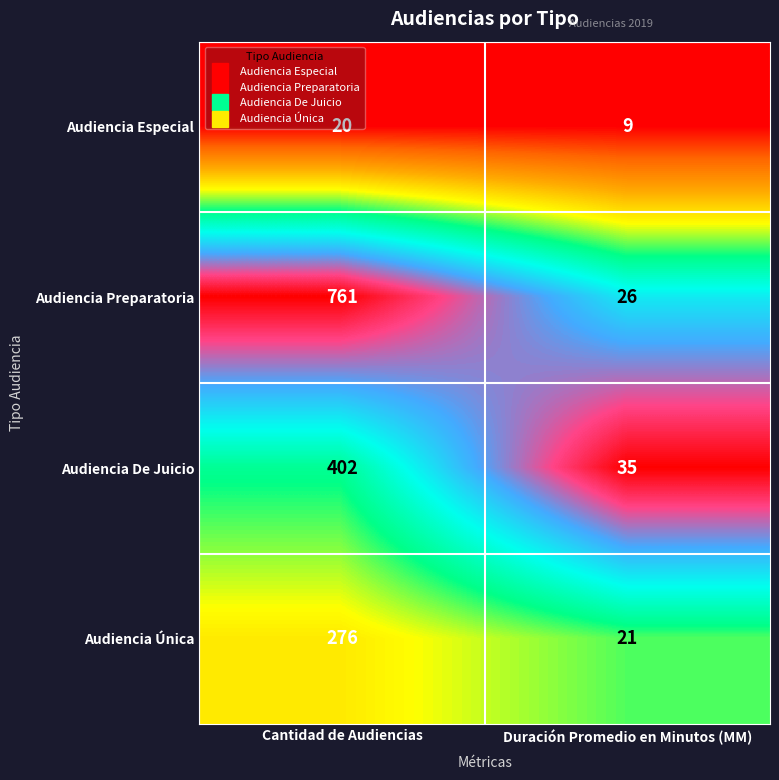

What is the highest value of the Audiencia Preparatoria series?

761